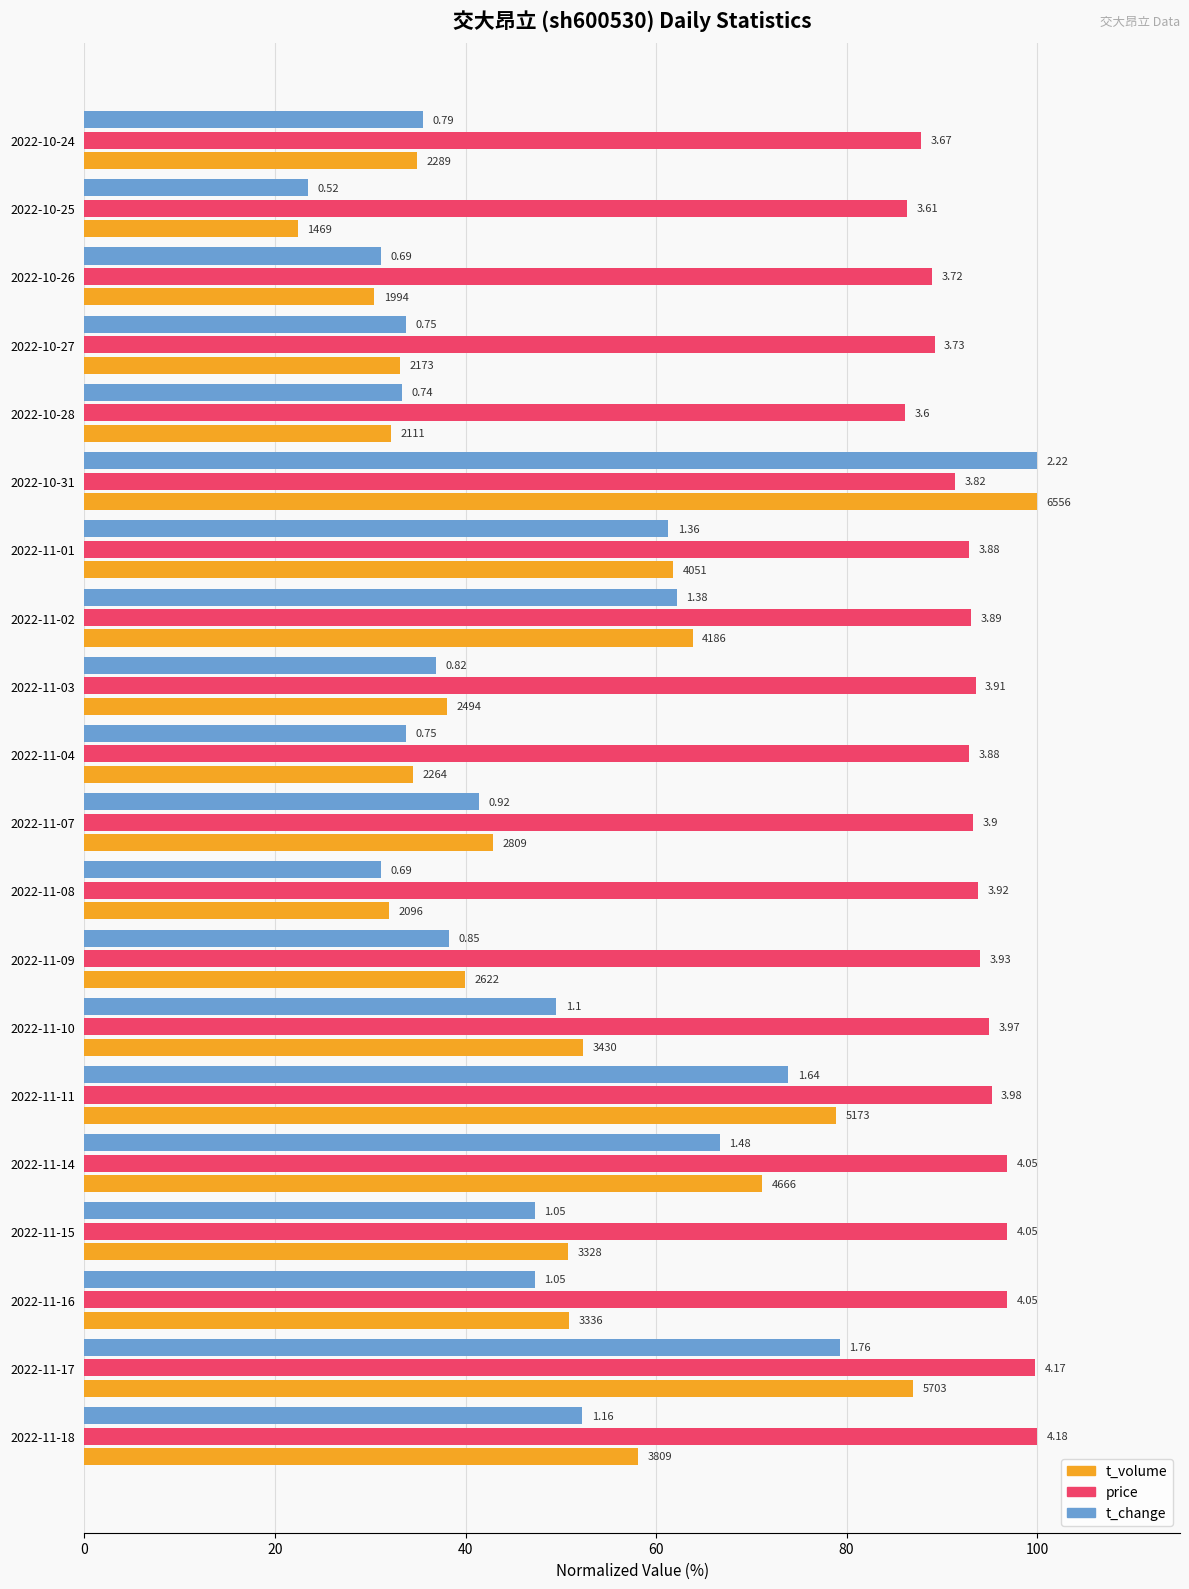

Reading left to right, what are all the values shown in this chart?

t_volume: 58.1	87.0	50.9	50.8	71.2	78.9	52.3	40.0	32.0	42.8	34.5	38.0	63.8	61.8	100.0	32.2	33.1	30.4	22.4	34.9
price: 100.0	99.8	96.9	96.9	96.9	95.2	95.0	94.0	93.8	93.3	92.8	93.5	93.1	92.8	91.4	86.1	89.2	89.0	86.4	87.8
t_change: 52.3	79.3	47.3	47.3	66.7	73.9	49.5	38.3	31.1	41.4	33.8	36.9	62.2	61.3	100.0	33.3	33.8	31.1	23.4	35.6